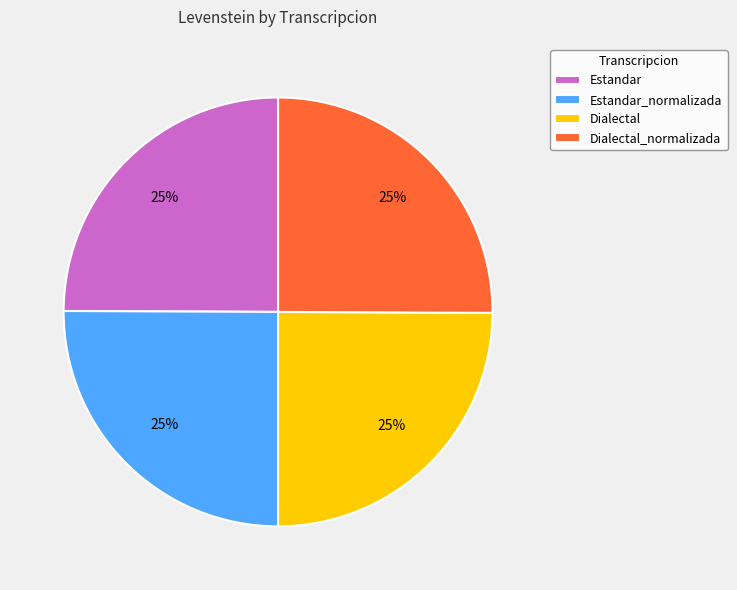

Is Estandar the majority of the pie?

No